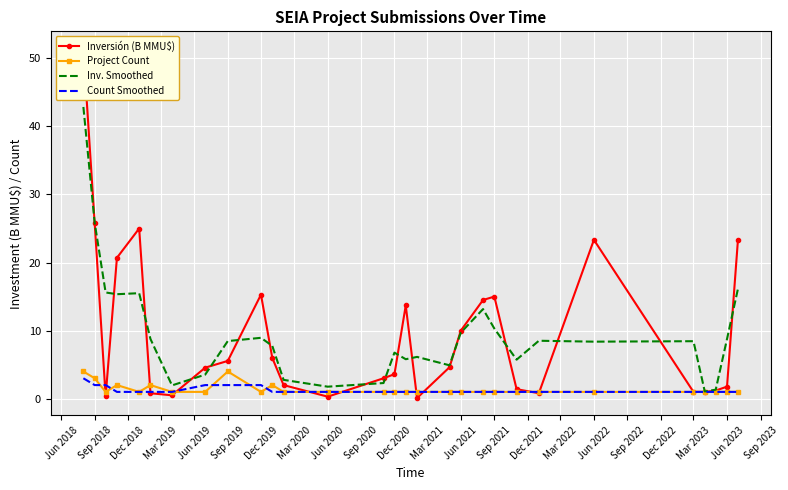

The value of Inv. Smoothed at Dec 2019 is 8.9. True or false?

True